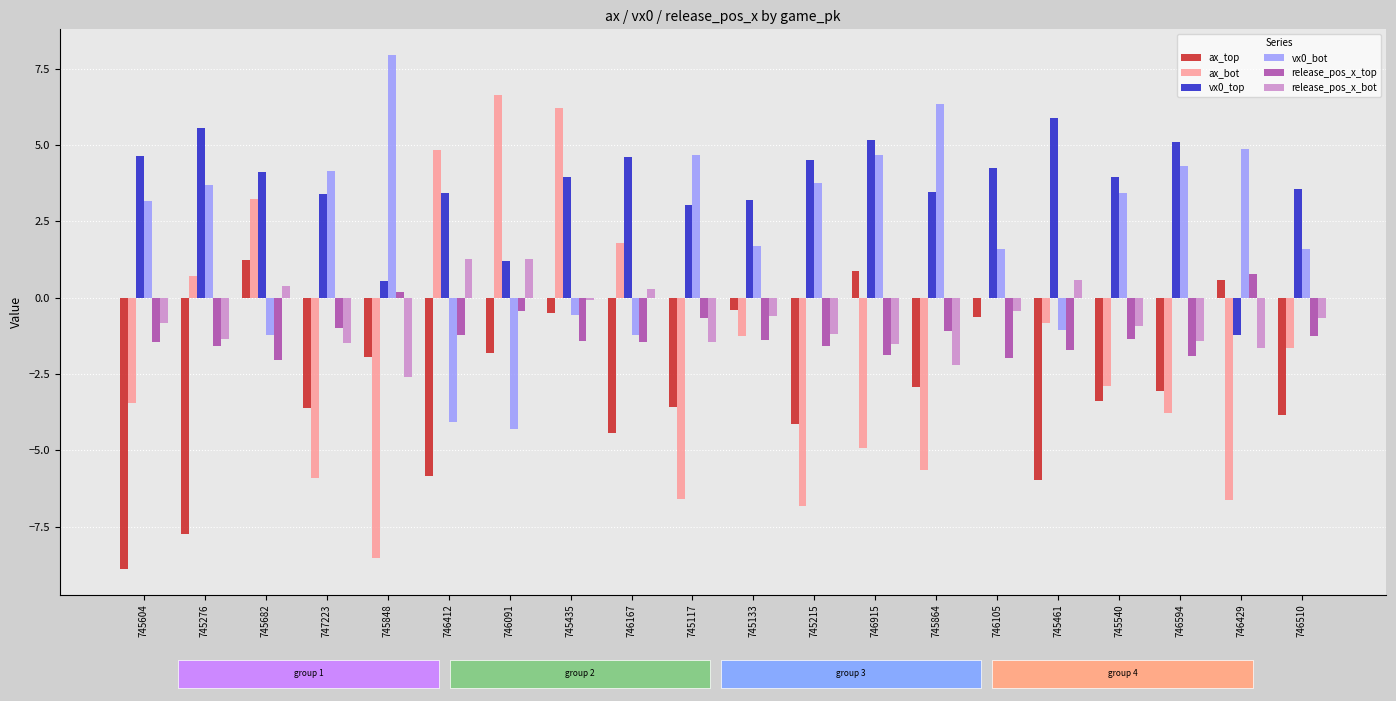

Is the value of vx0_top at 746510 greater than the value of ax_top at 746510?

Yes